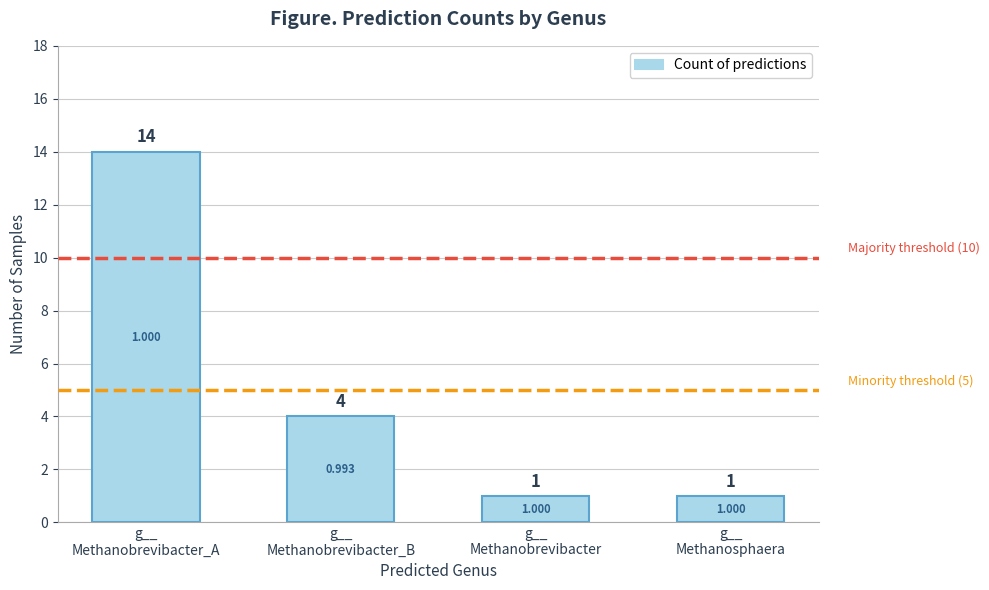

What is the difference between the second highest and minimum values?

3